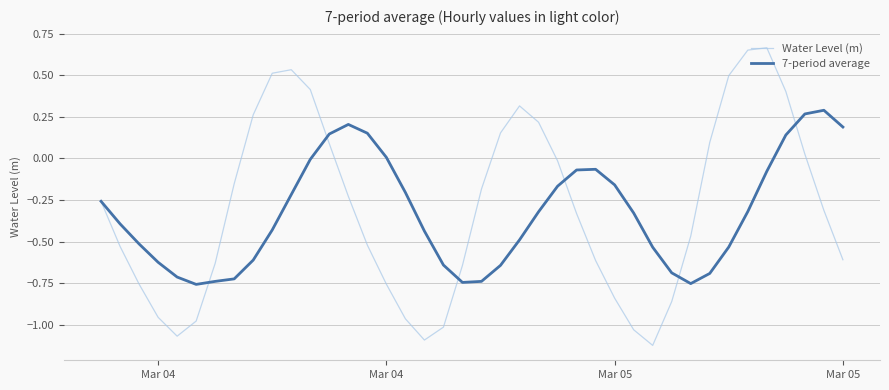

Which series has the largest range (max minus min)?

Water Level (m)